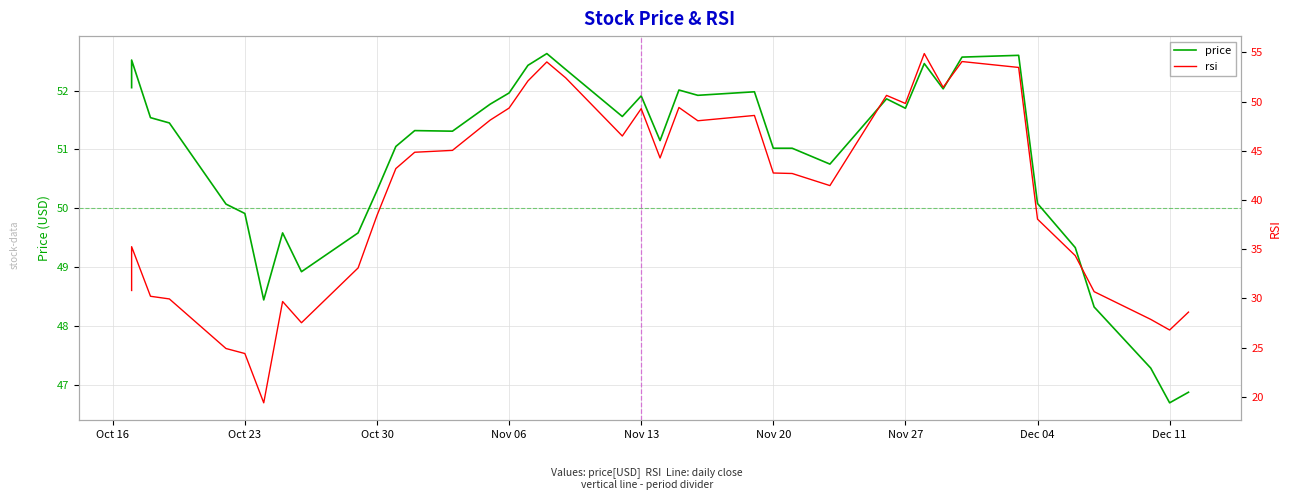

What is the maximum value for rsi?

54.9